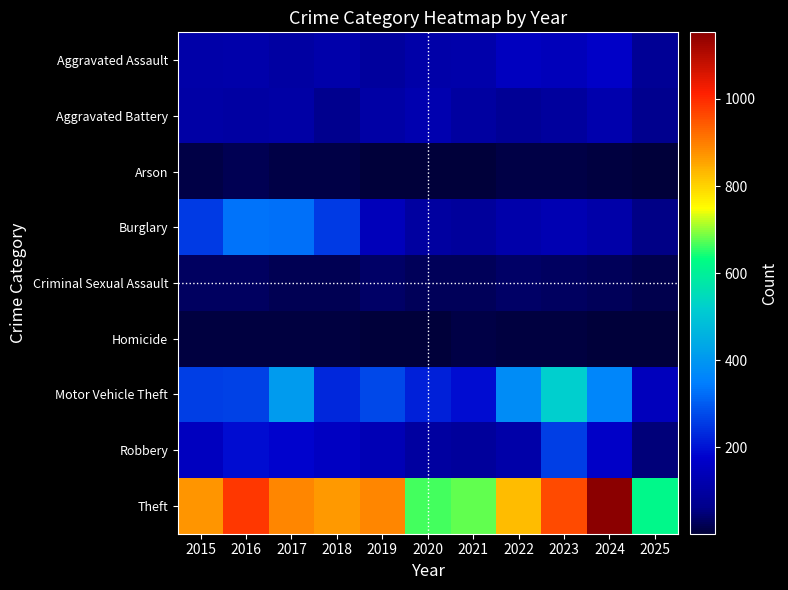

Which series changed the most between 2016 and 2022?

Burglary